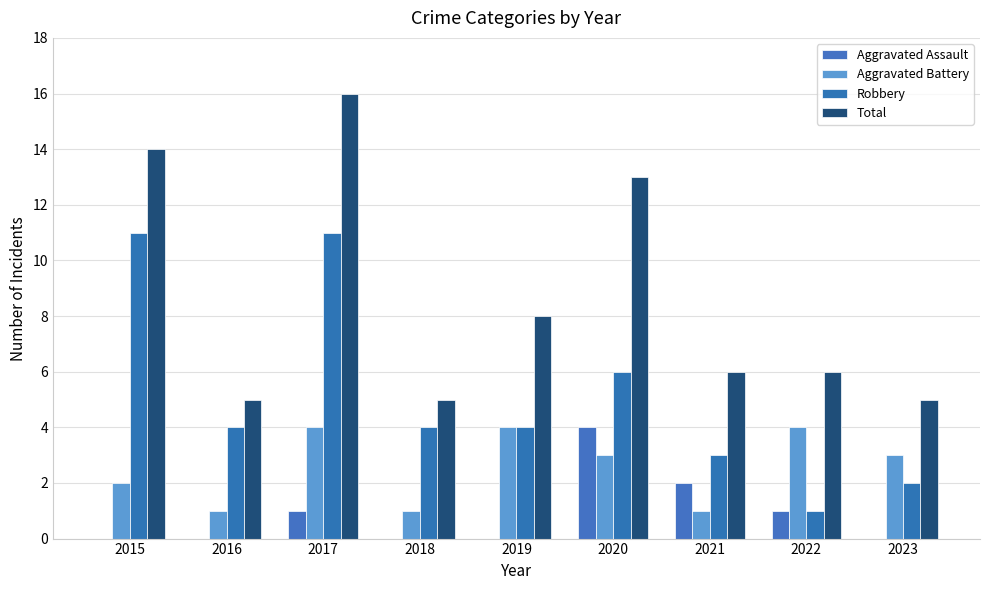

What is the sum of all Aggravated Battery values?

23